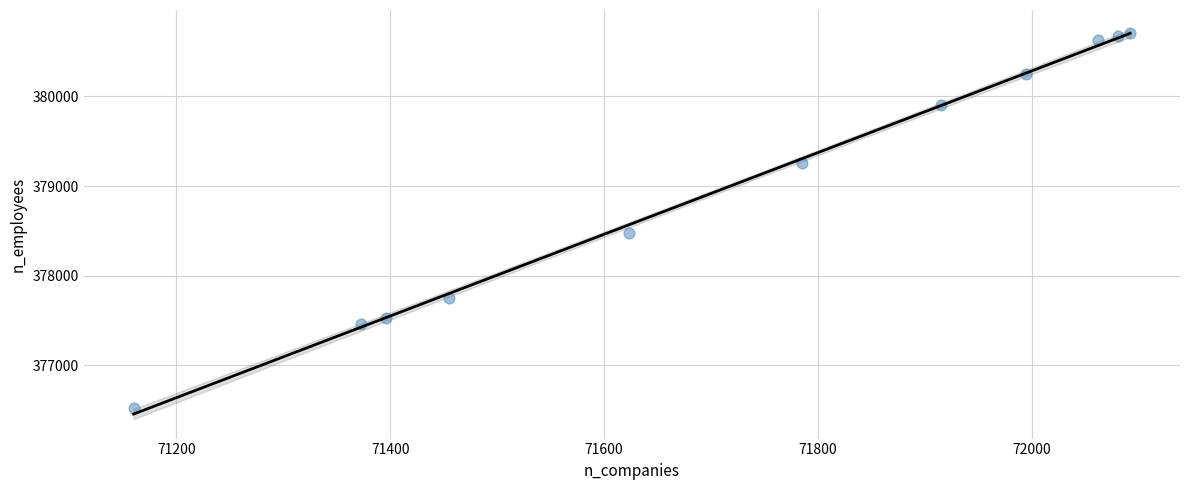

What Y value in the scatter plot is closest to 378620?

378472